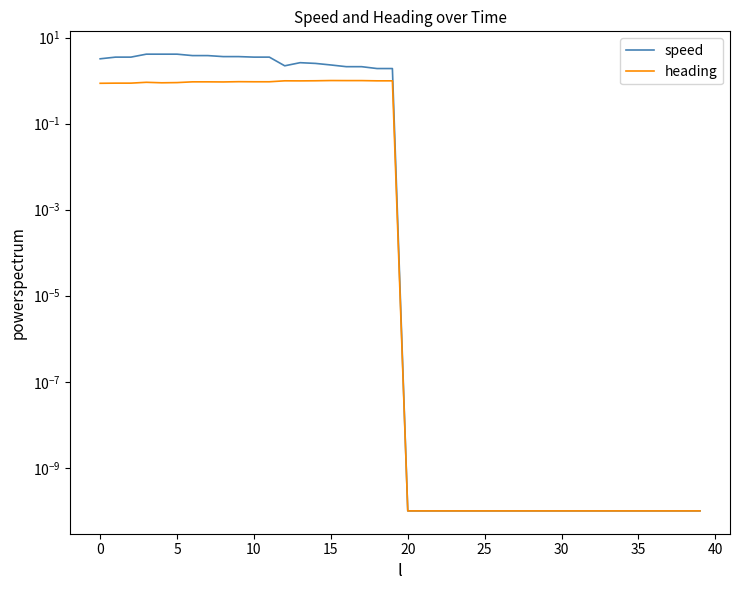

Reading left to right, what are all the values shown in this chart?

speed: 3.2	3.5	3.5	4.1	4.1	4.1	3.8	3.8	3.6	3.6	3.5	3.5	2.2	2.6	2.5	2.3	2.1	2.1	1.9	1.9	0.0	0.0	0.0	0.0	0.0	0.0	0.0	0.0	0.0	0.0	0.0	0.0	0.0	0.0	0.0	0.0	0.0	0.0	0.0	0.0
heading: 0.9	0.9	0.9	0.9	0.9	0.9	0.9	0.9	0.9	0.9	0.9	0.9	1.0	1.0	1.0	1.0	1.0	1.0	1.0	1.0	0.0	0.0	0.0	0.0	0.0	0.0	0.0	0.0	0.0	0.0	0.0	0.0	0.0	0.0	0.0	0.0	0.0	0.0	0.0	0.0